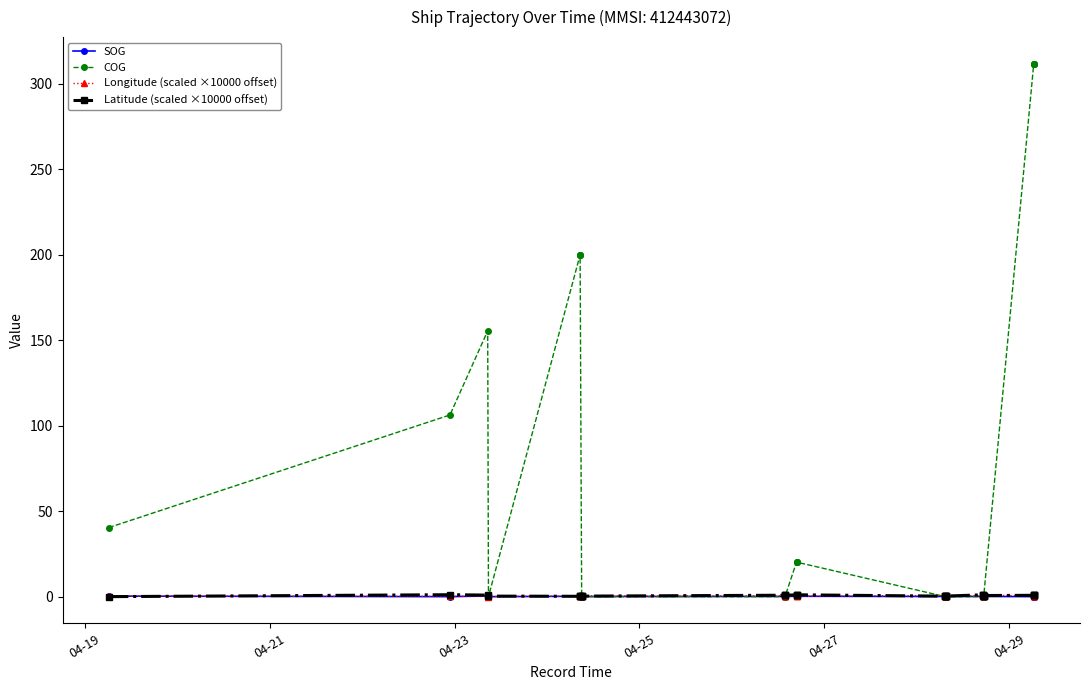

What is the difference between the maximum and minimum values in the SOG series?

0.4